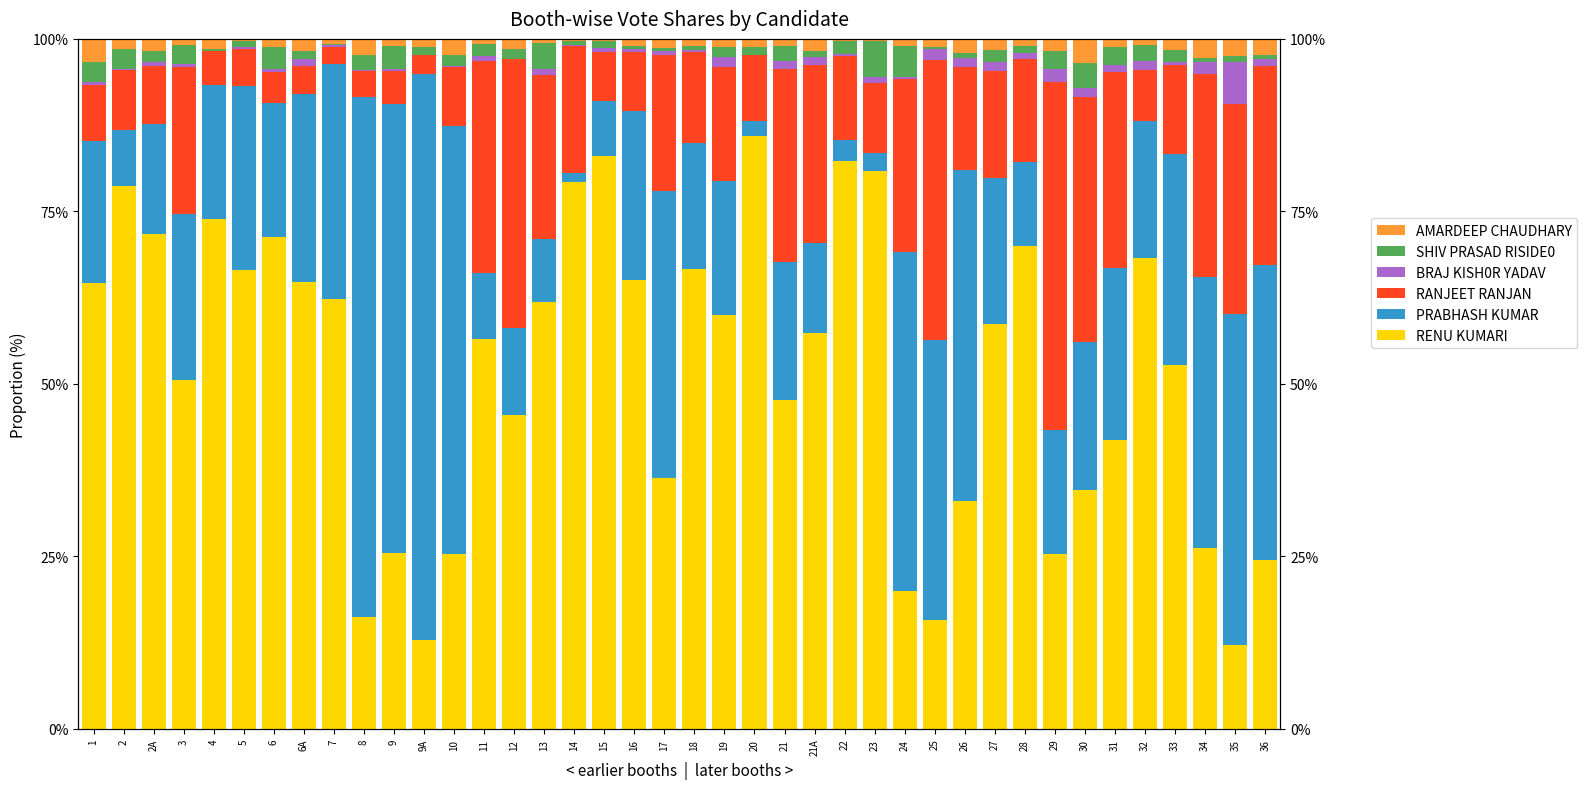

What is the label of the 10th bar from the left?

8